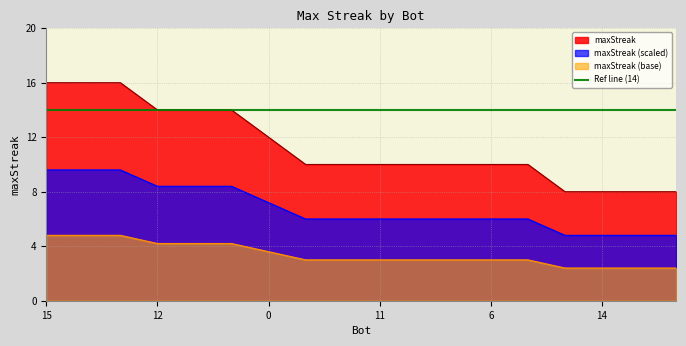

What is the ratio of the value at 7 to the value at 6?

1.0